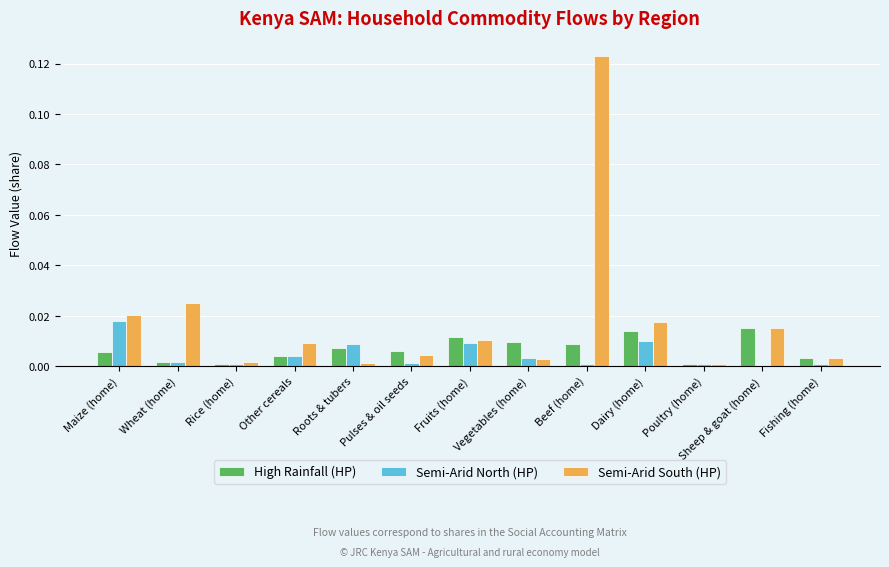

Which category has the highest value in the Semi-Arid North (HP) series?

Maize (home)